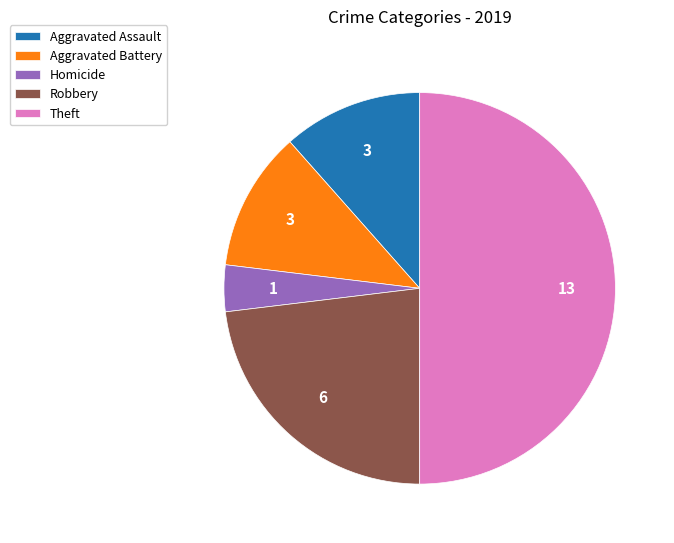

Which slice is the largest?

Theft